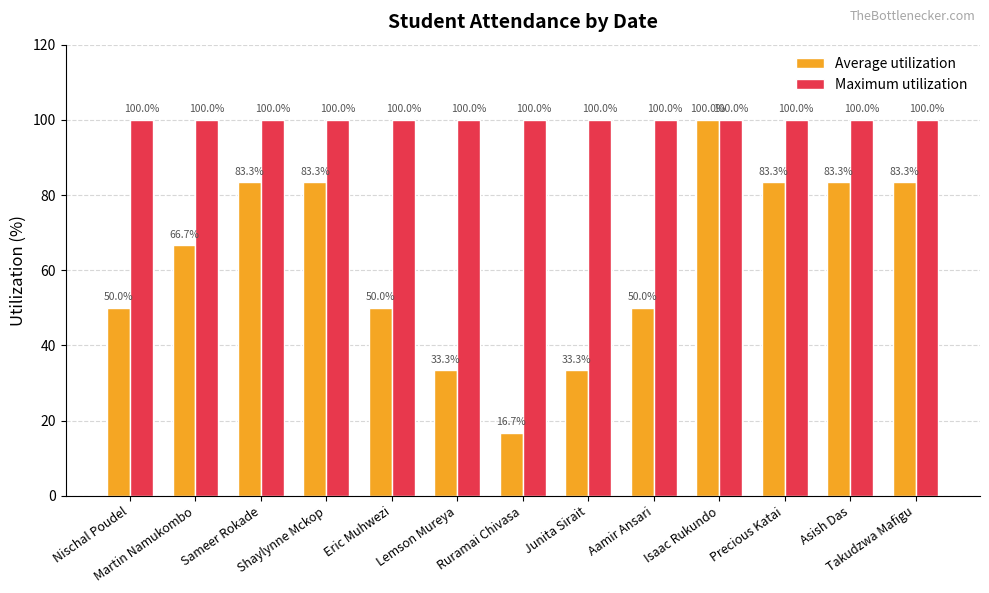

What position from the left is Precious Katai?

11